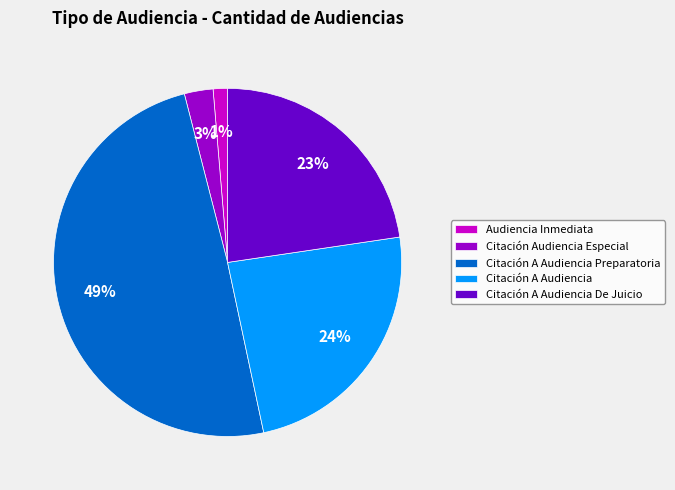

Is it true that Citación Audiencia Especial is 8% of the pie?

False